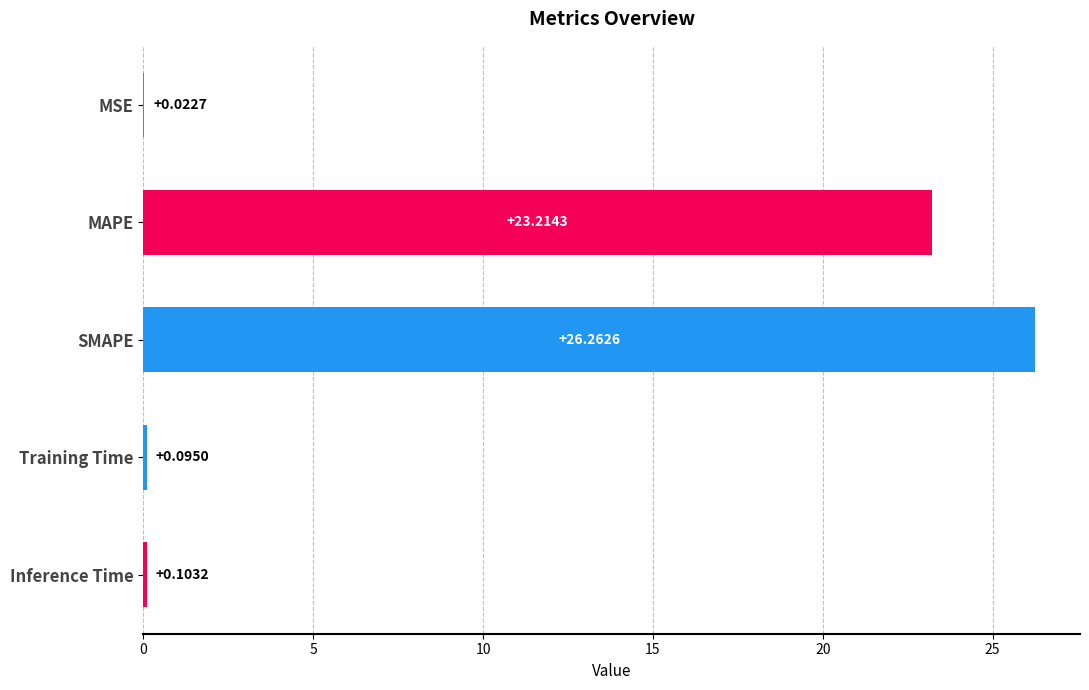

What is the sum of all values?

49.7